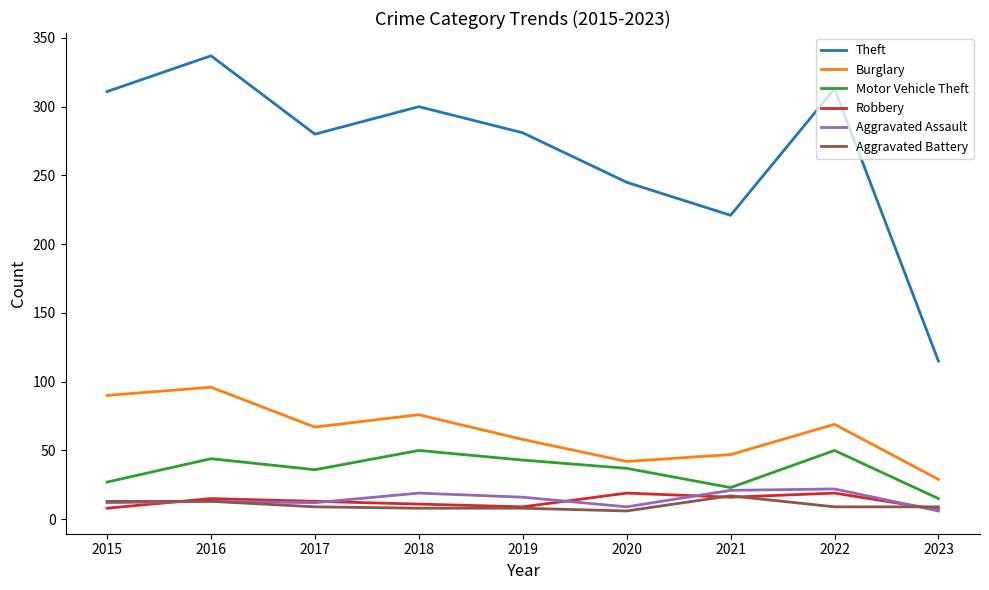

What is the difference between the highest and lowest values at 2021?

205